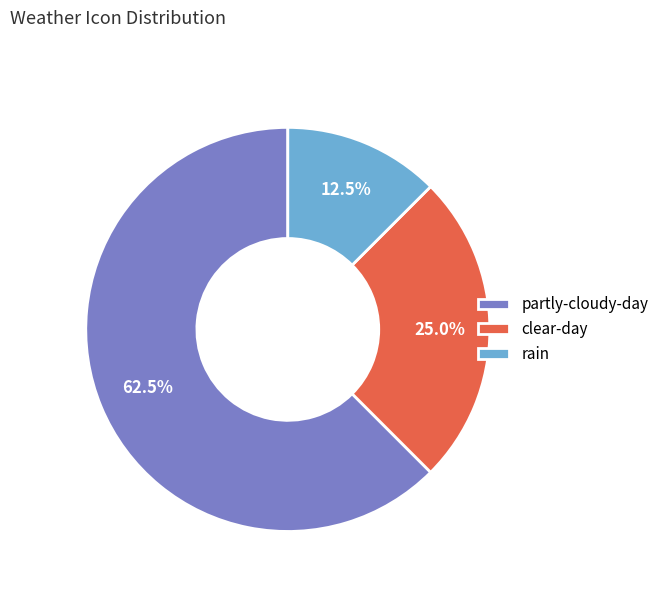

Count the number of slices in the pie.

3